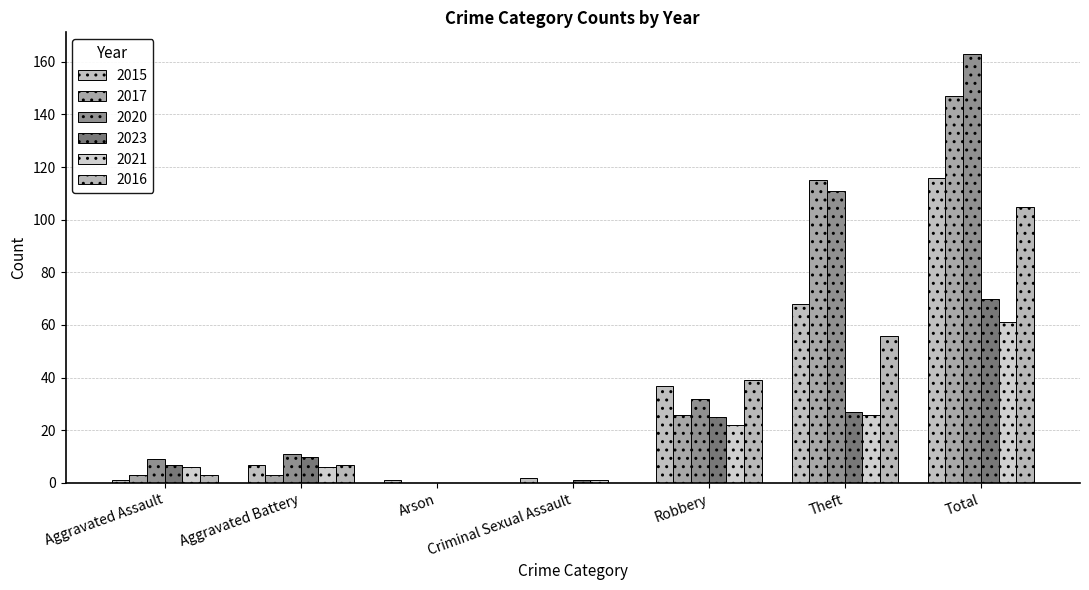

True or false: 2016 has a value of 42 at Criminal Sexual Assault.

False